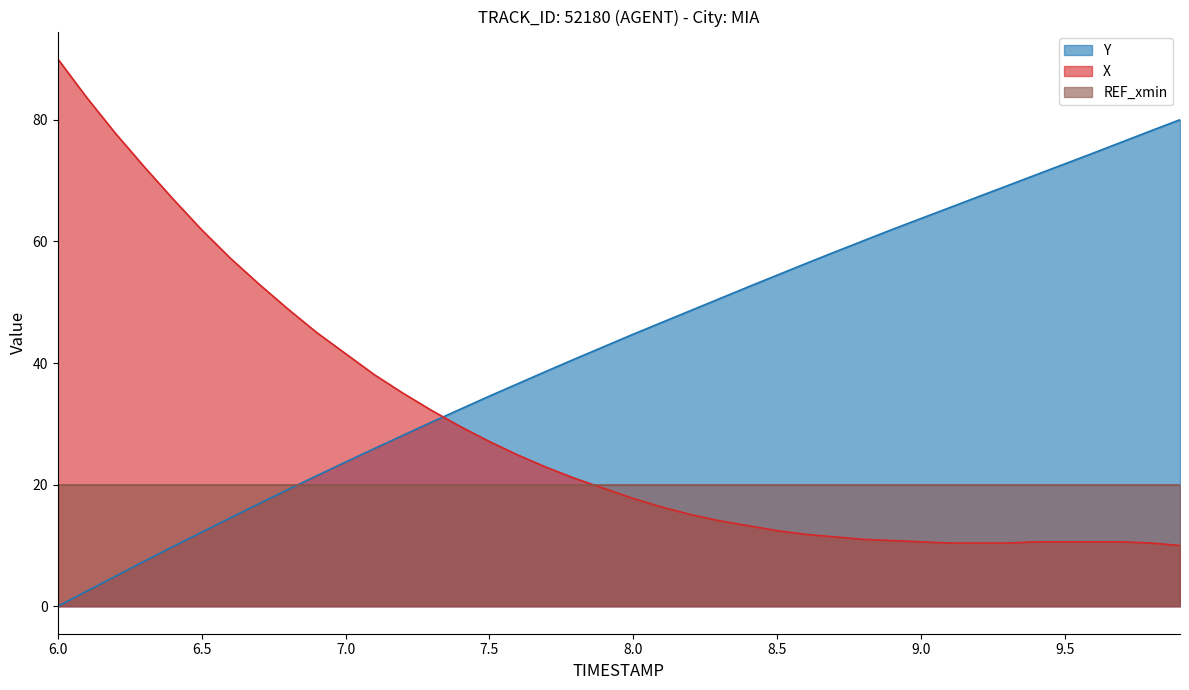

Does the chart have visible grid lines?

No